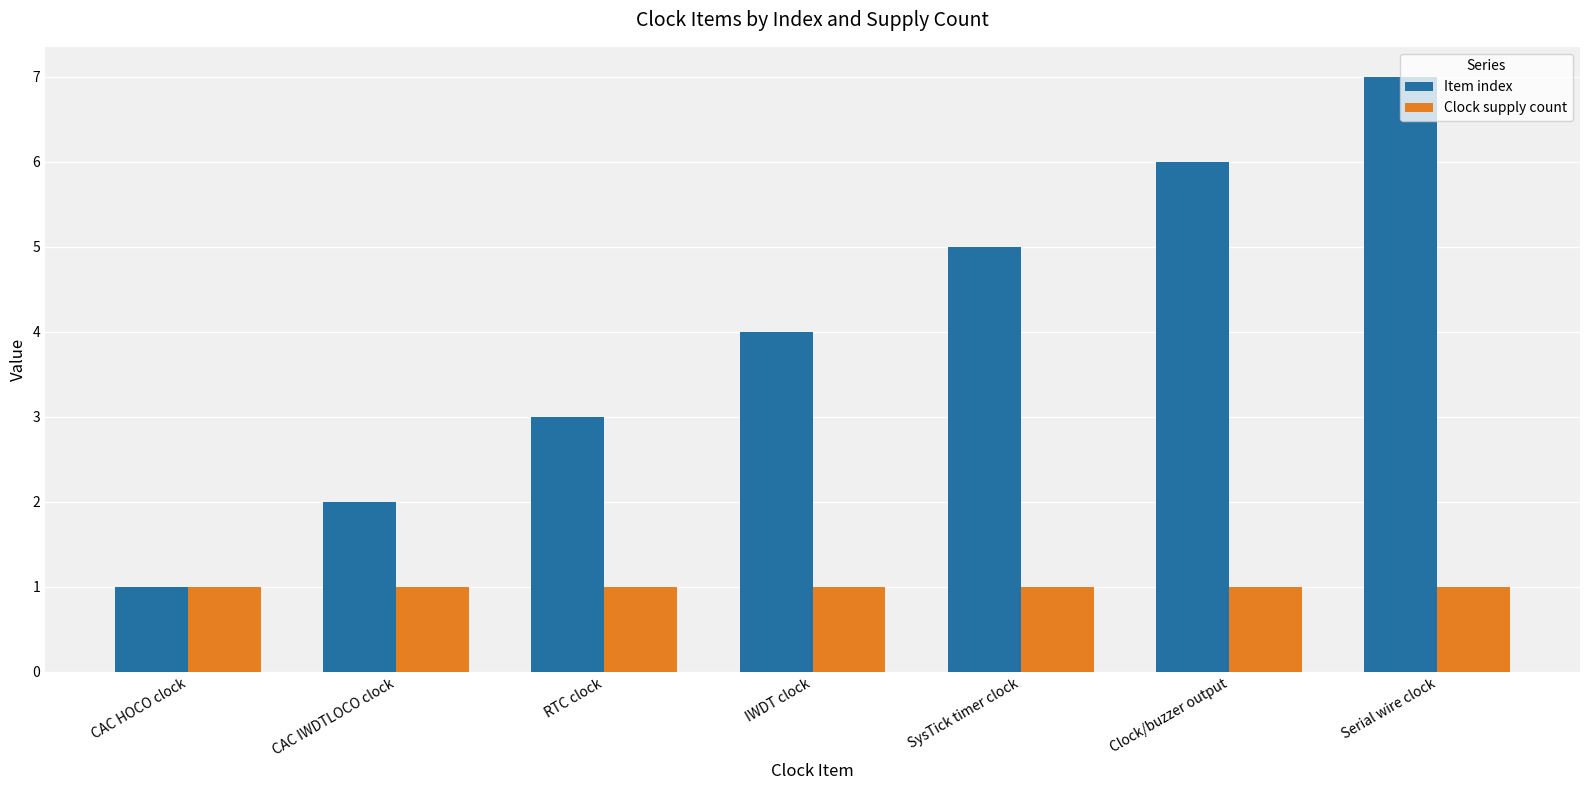

What is the sum of all Item index values?

28